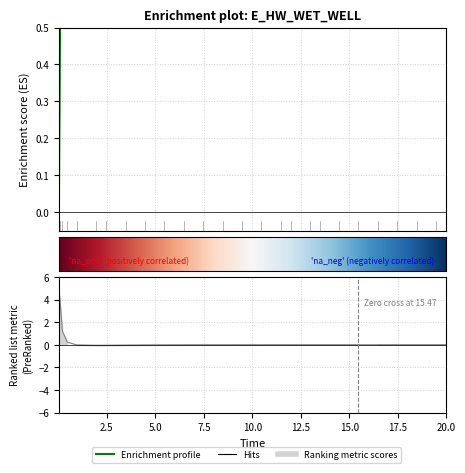

How many positive values are there?

25